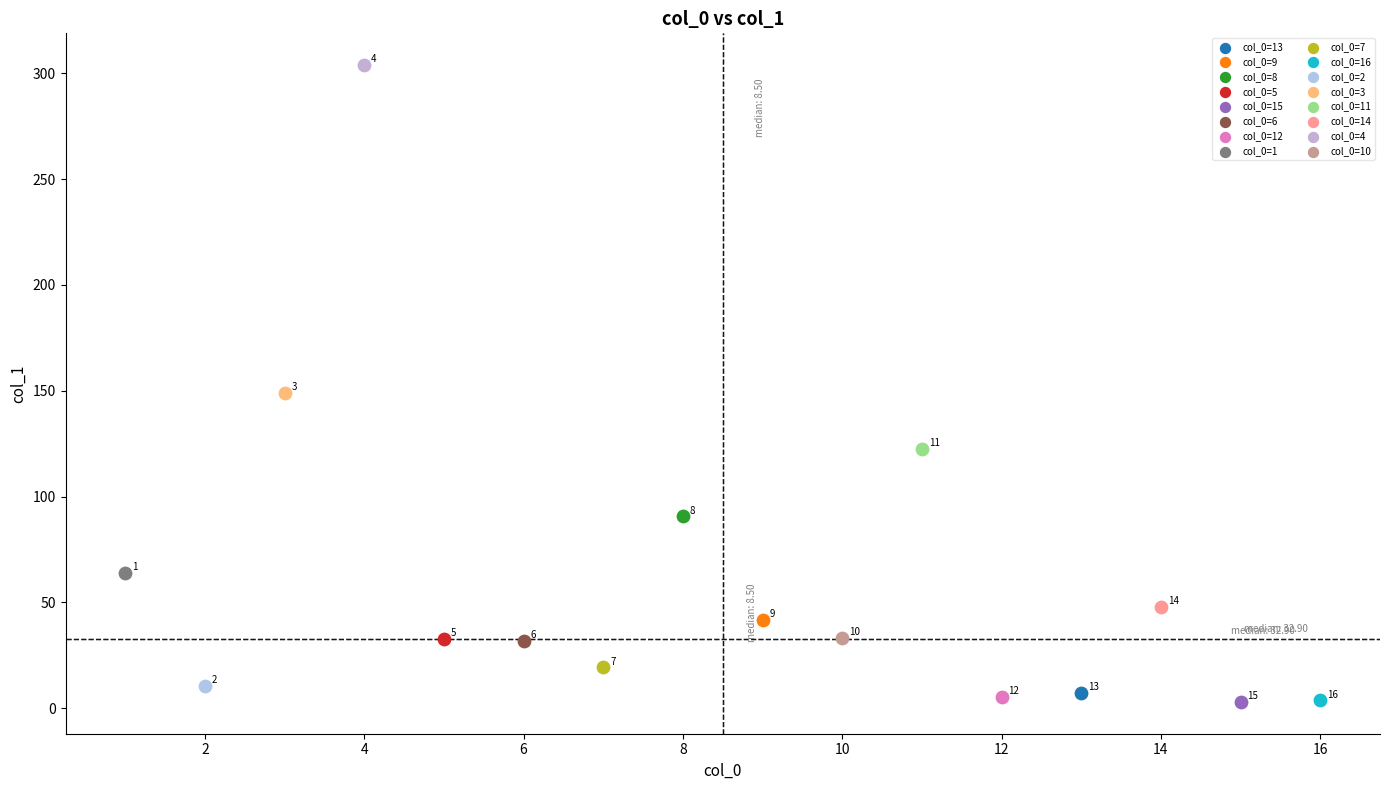

Which series reaches the maximum Y coordinate?

col_0=4